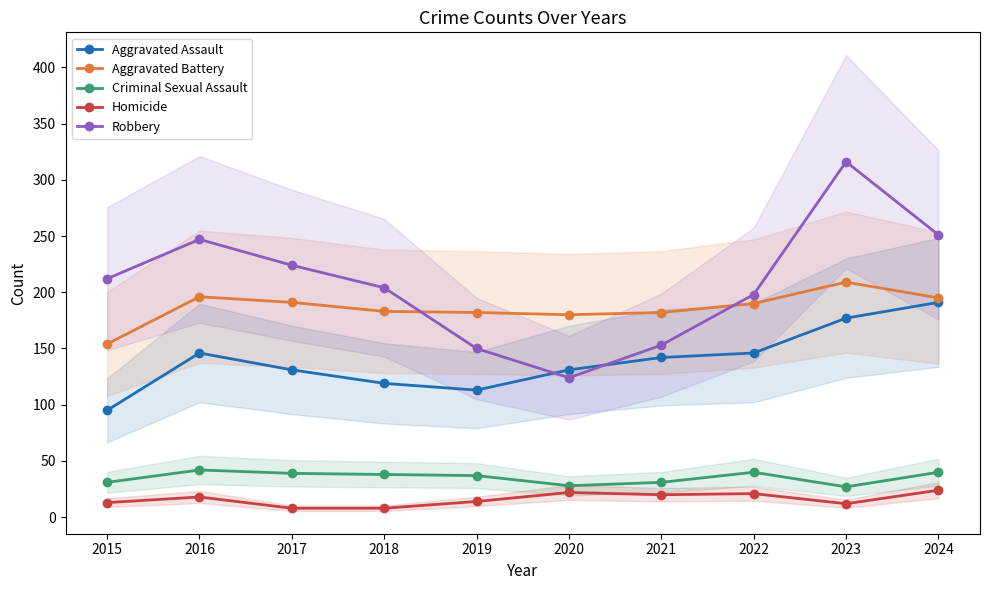

At how many categories does at least one series exceed 133?

10